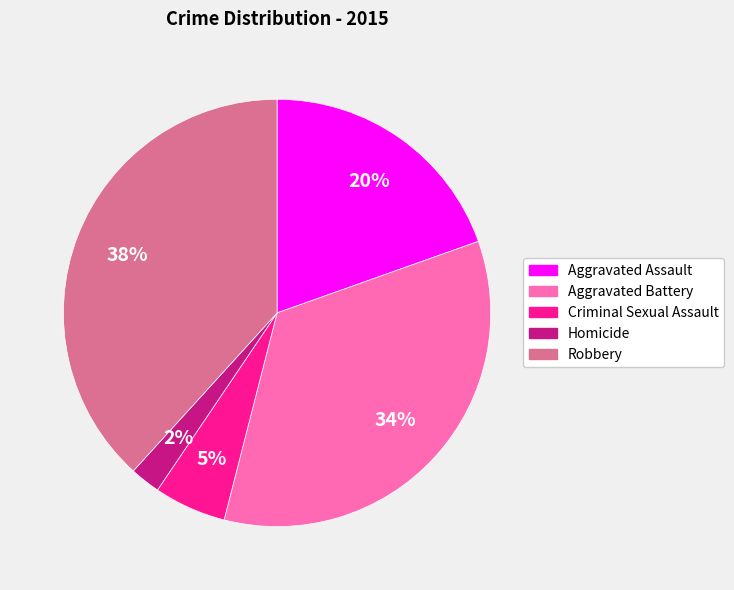

To the nearest percent, what percentage of the pie is Criminal Sexual Assault?

5%